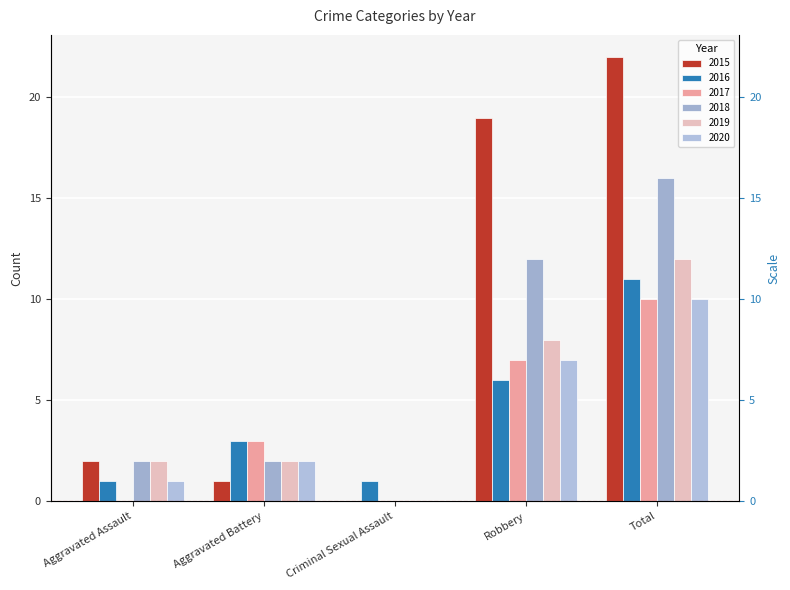

What is the label of the 5th bar from the right?

Aggravated Assault